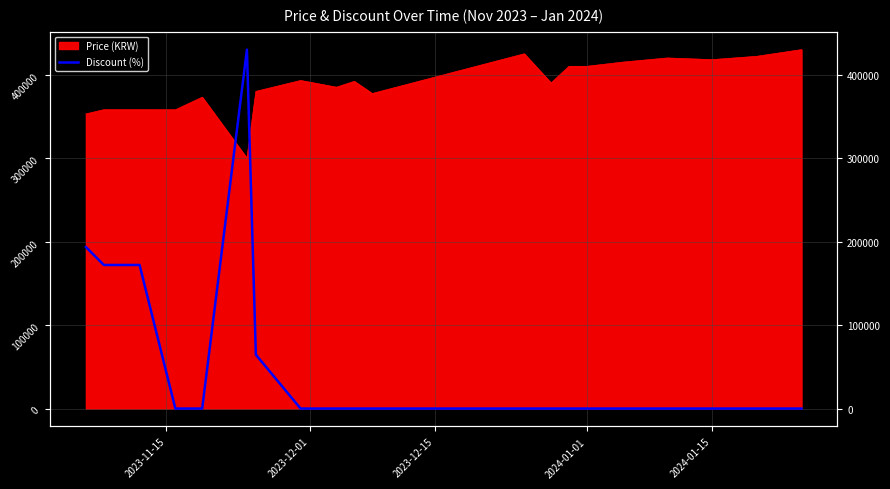

Reading left to right, extract all data points from this chart.

193500	172000	172000	0	0	430000	64500	0	0	0	0	0	0	0	0	0	0	0	0	0